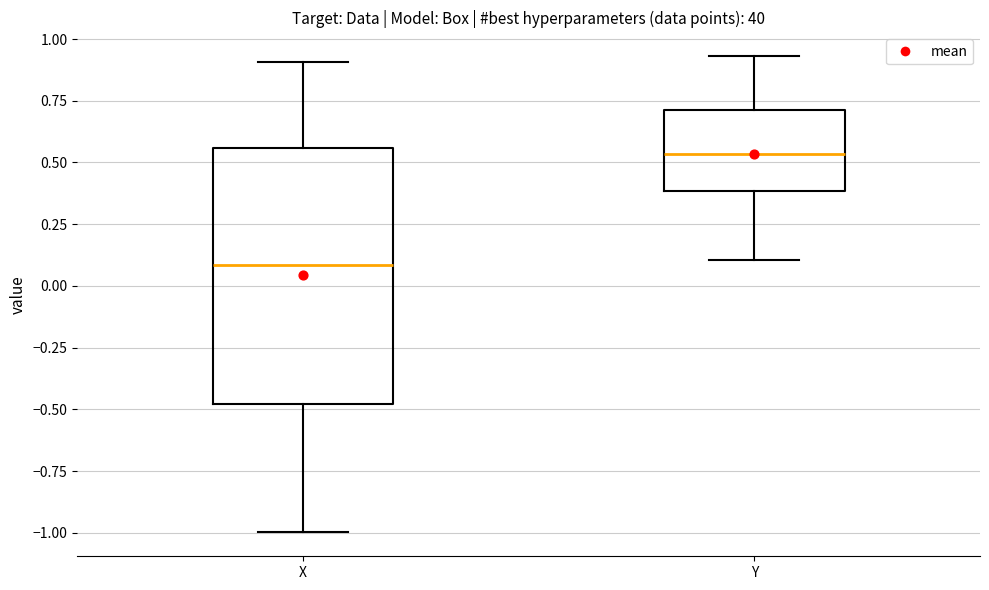

Which box is the tallest, from its lower edge to its upper edge?

X